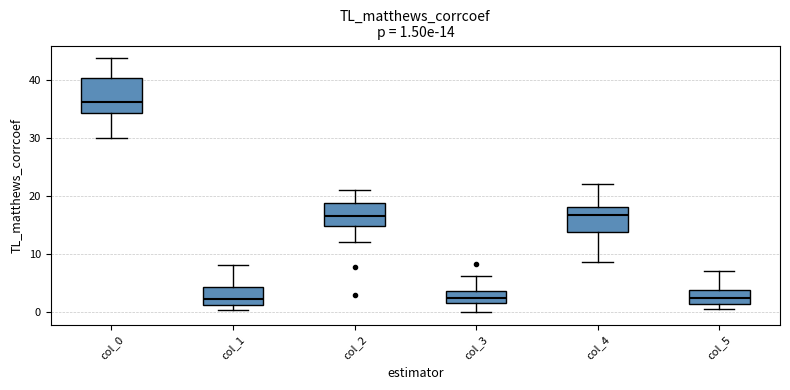

Which box is the tallest, from its lower edge to its upper edge?

col_0